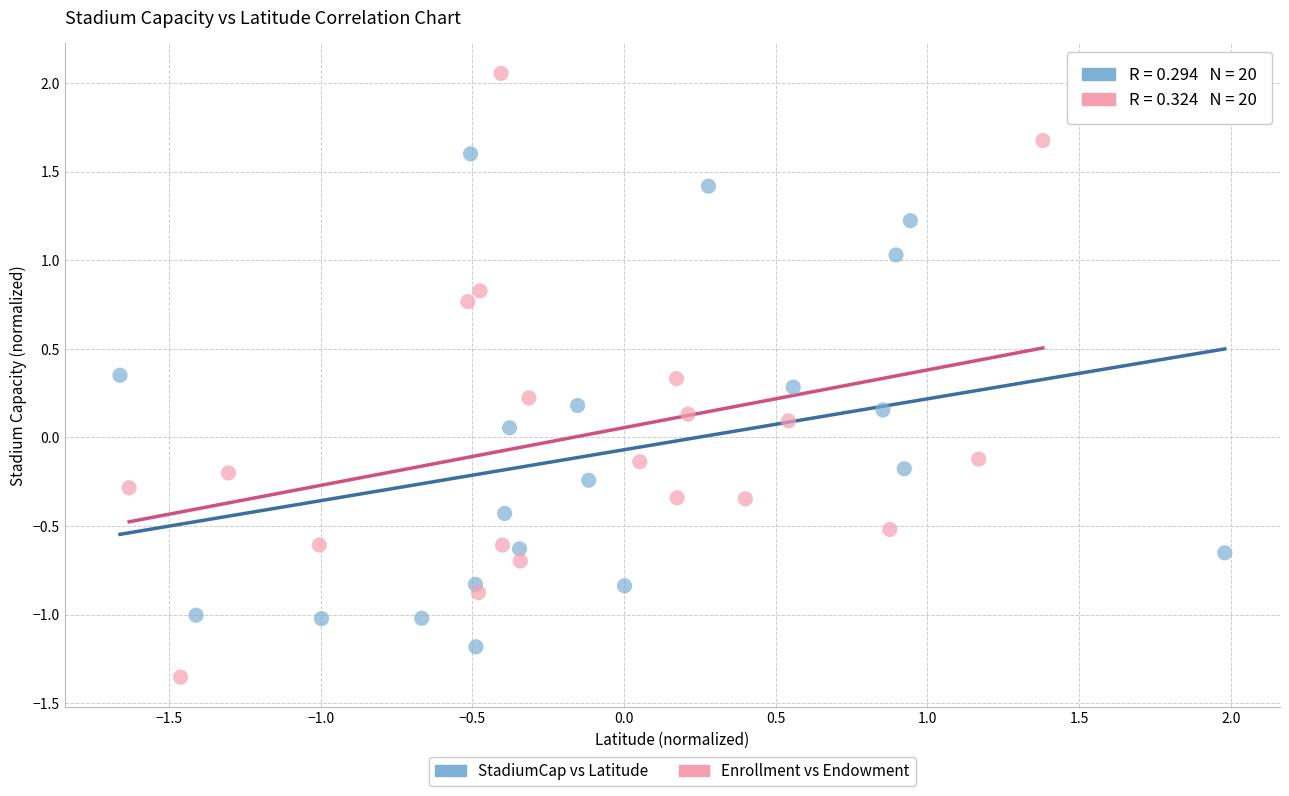

Which series has the largest Y range (max minus min)?

Enrollment vs Endowment